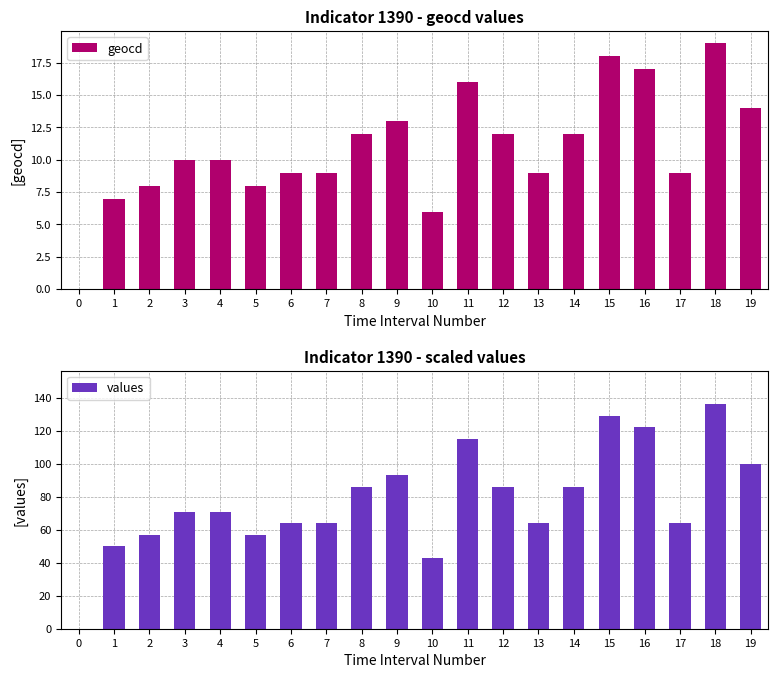

Which series has the largest range (max minus min)?

values